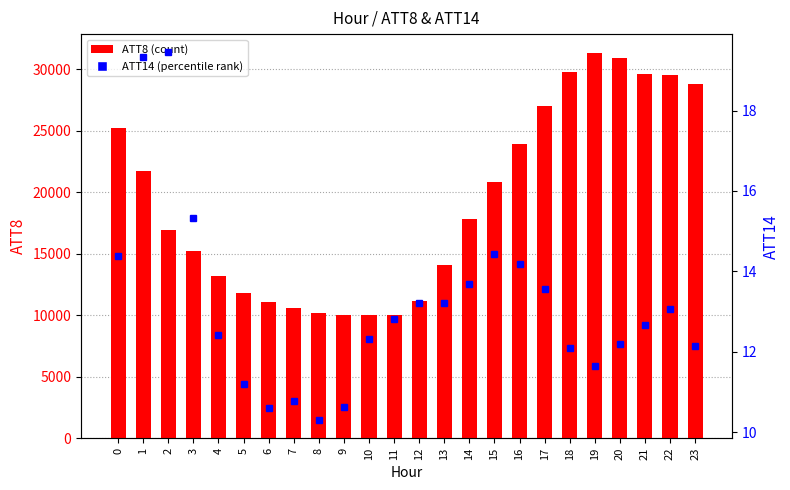

What is the difference between the maximum and minimum values in the ATT8 (count) series?

21300.0